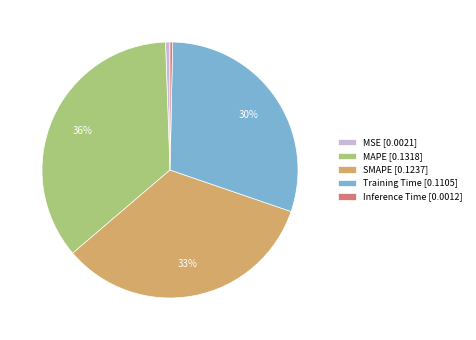

Which slice is the largest?

MAPE